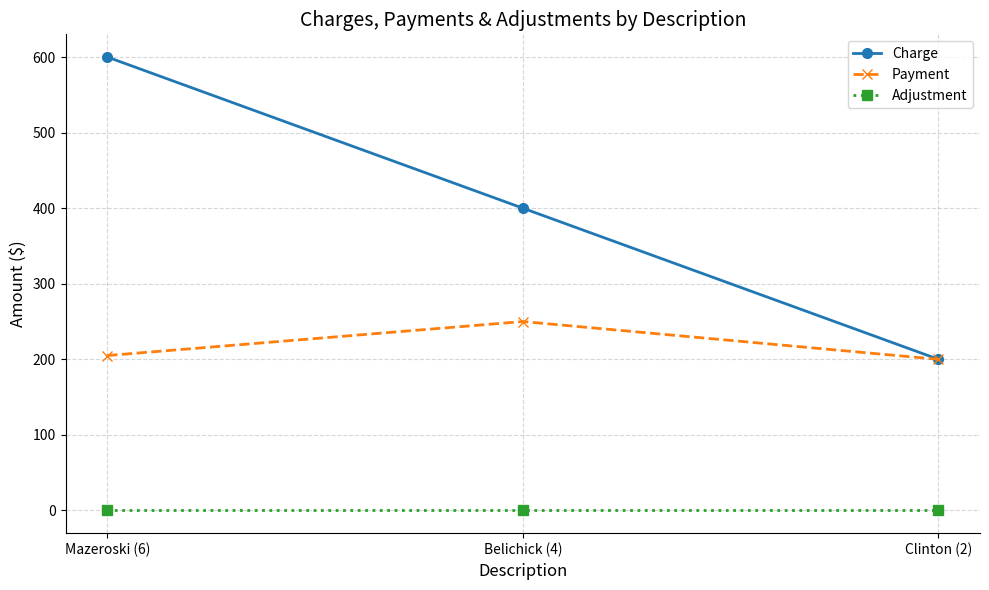

What is the value of the Charge point at the 3rd from the left?

200